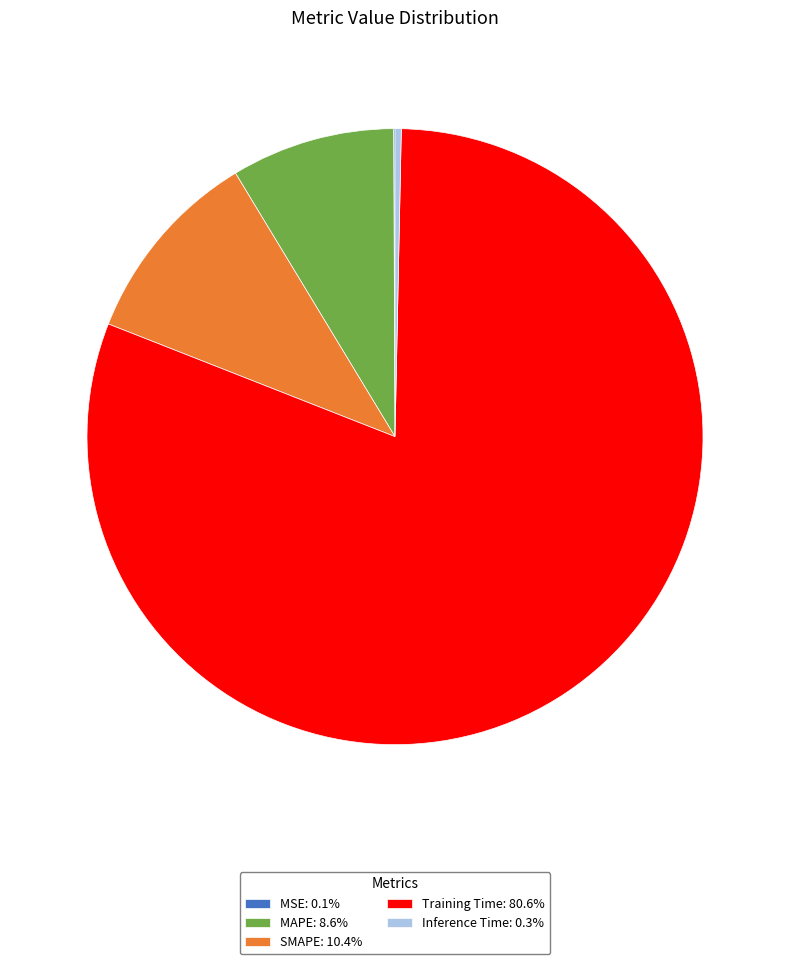

What is the largest slice in the pie chart?

Training Time